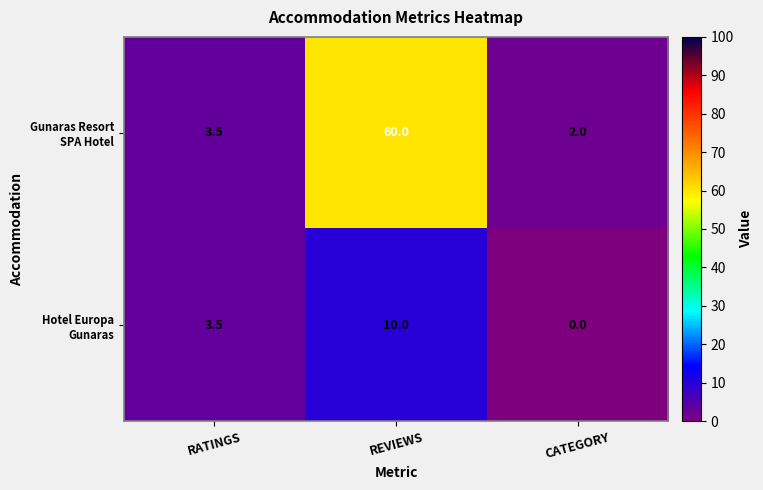

At which category is the sum across all series the highest?

REVIEWS